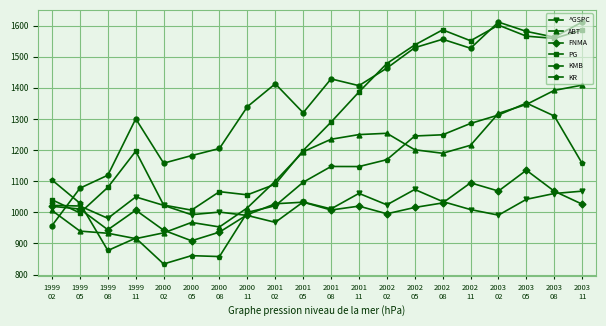

How many interior local valleys does the KMB series have?

5